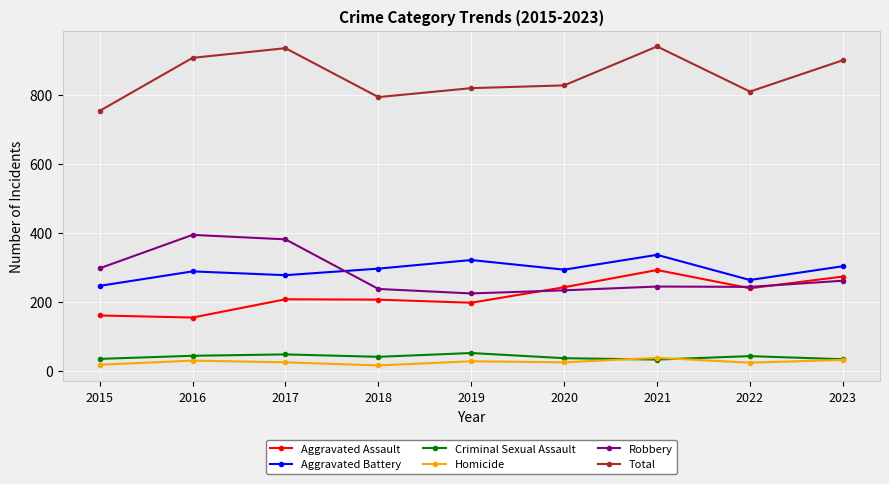

What is the value of the Aggravated Assault point at the 2nd from the left?

154